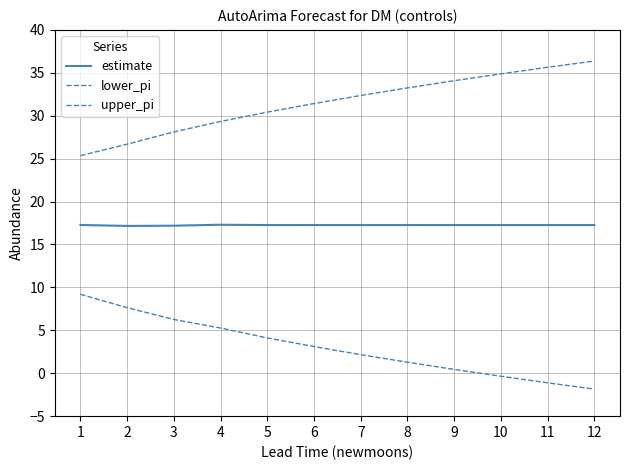

Read the estimate value at 2.

17.2